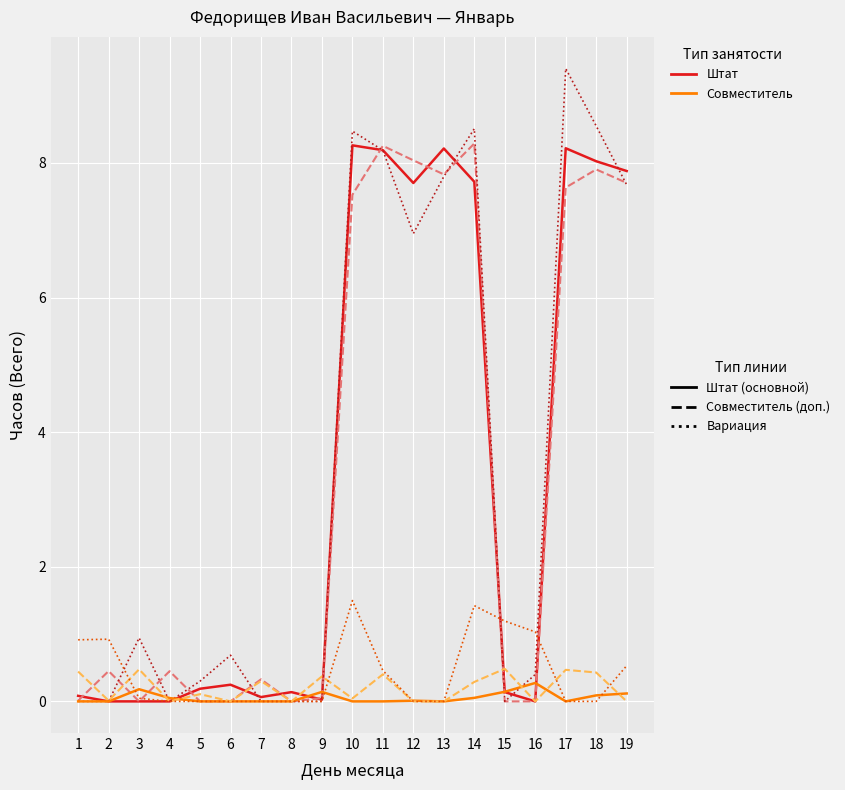

Reading left to right, what are all the values shown in this chart?

Штат Gradational: 1=0.1	2=0.0	3=0.0	4=0.0	5=0.2	6=0.2	7=0.1	8=0.1	9=0.0	10=8.3	11=8.2	12=7.7	13=8.2	14=7.7	15=0.1	16=0.0	17=8.2	18=8.0	19=7.9
Штат Abrupt: 1=0.0	2=0.5	3=0.0	4=0.4	5=0.0	6=0.0	7=0.3	8=0.0	9=0.0	10=7.5	11=8.3	12=8.0	13=7.8	14=8.3	15=0.0	16=0.0	17=7.6	18=7.9	19=7.7
Штат Exponential: 1=0.0	2=0.0	3=0.9	4=0.0	5=0.3	6=0.7	7=0.0	8=0.0	9=0.0	10=8.5	11=8.2	12=7.0	13=7.8	14=8.5	15=0.0	16=0.4	17=9.4	18=8.5	19=7.7
Совместитель Gradational: 1=0.0	2=0.0	3=0.2	4=0.0	5=0.0	6=0.0	7=0.0	8=0.0	9=0.1	10=0.0	11=0.0	12=0.0	13=0.0	14=0.1	15=0.1	16=0.3	17=0.0	18=0.1	19=0.1
Совместитель Abrupt: 1=0.4	2=0.0	3=0.5	4=0.0	5=0.1	6=0.0	7=0.3	8=0.0	9=0.4	10=0.0	11=0.4	12=0.0	13=0.0	14=0.3	15=0.5	16=0.0	17=0.5	18=0.4	19=0.0
Совместитель Exponential: 1=0.9	2=0.9	3=0.0	4=0.0	5=0.0	6=0.0	7=0.0	8=0.0	9=0.0	10=1.5	11=0.5	12=0.0	13=0.0	14=1.4	15=1.2	16=1.0	17=0.0	18=0.0	19=0.5